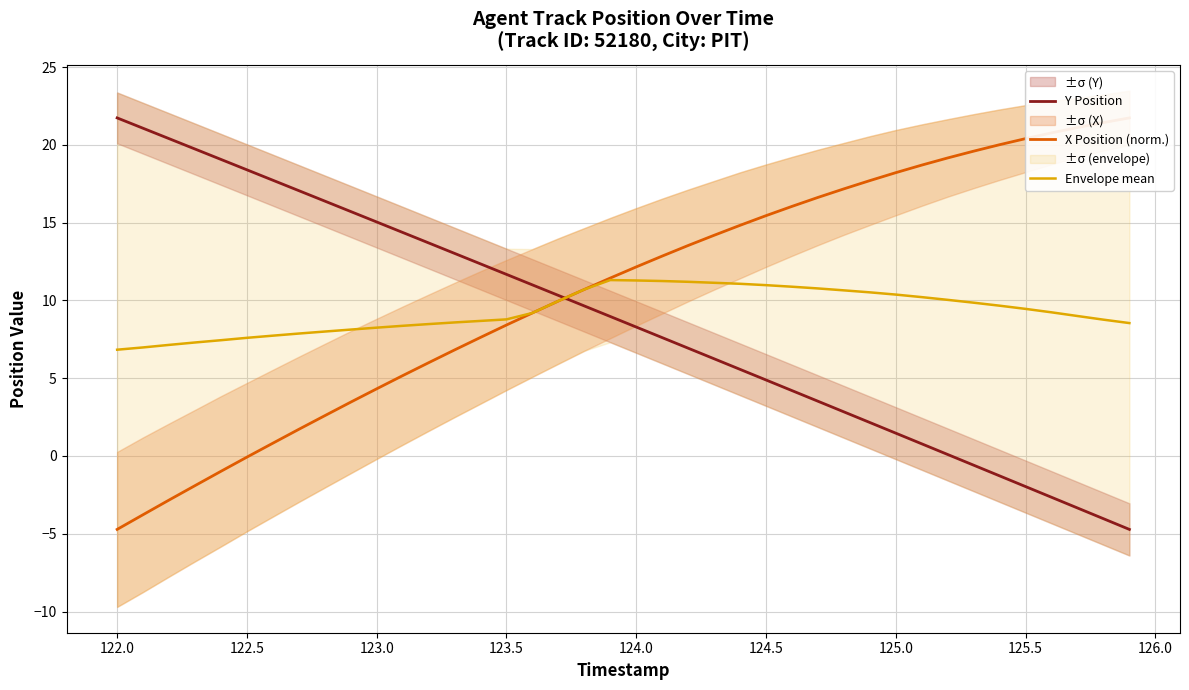

Which series has the largest total across all categories?

X Position (norm.)